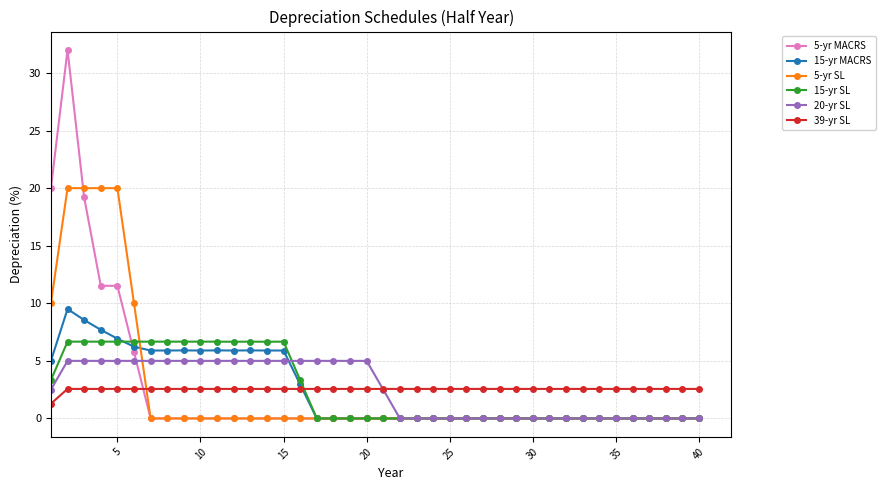

Which series has the largest range (max minus min)?

5-yr MACRS